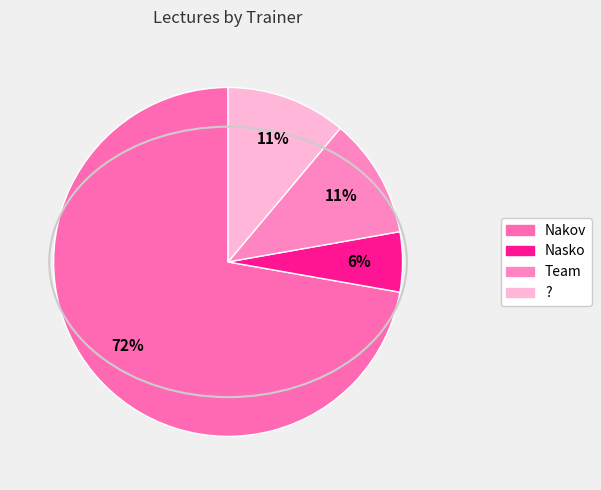

Which category has the smallest portion of the pie?

Nasko